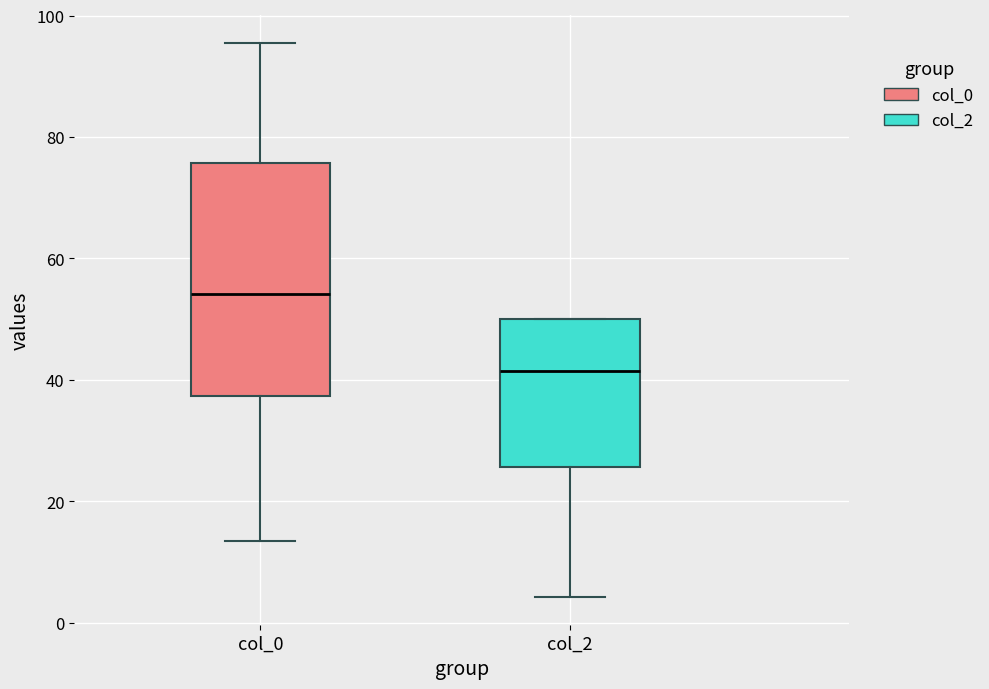

Reading left to right, read every box against the y-axis: the position of its median line, the range the box covers, and the ends of its whiskers. The values are not printed on the chart, so give them approximately, as read against the axis.

col_0: median 54, box 38 to 76, whiskers 14 to 96
col_2: median 42, box 26 to 50, whiskers 4 to 50